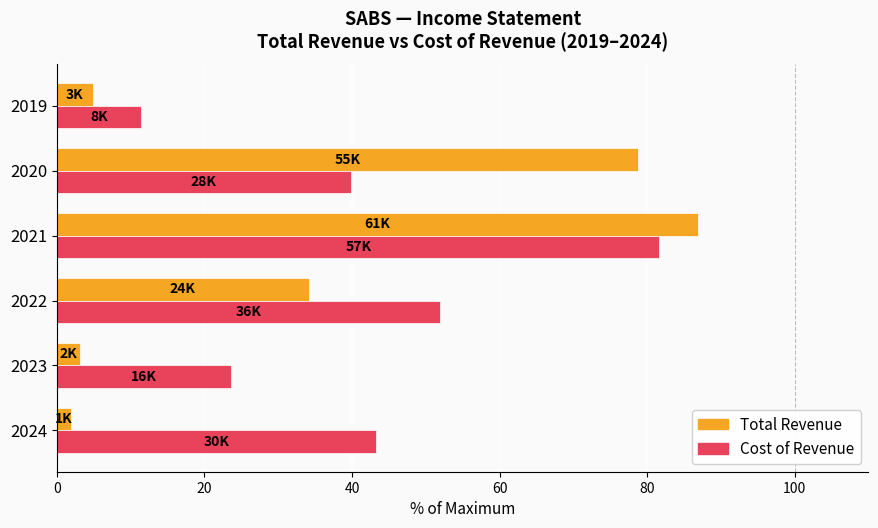

True or false: Total Revenue has a value of 34.1 at 2022.

True